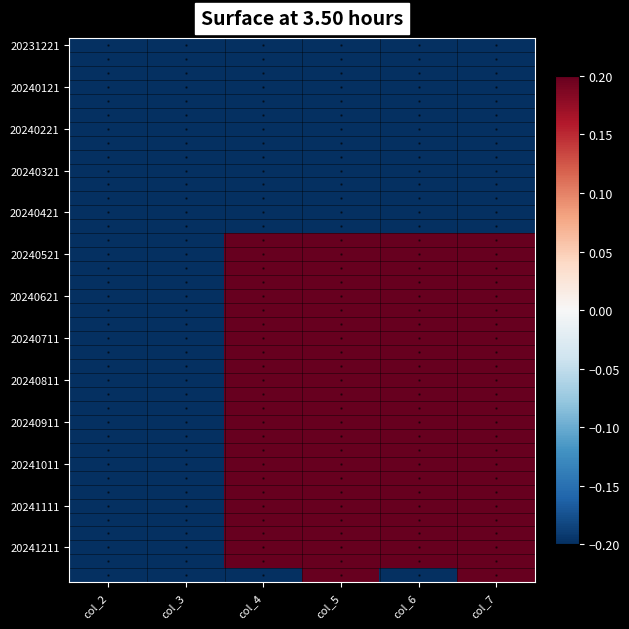

What is the total value across all series at col_6?

1.8